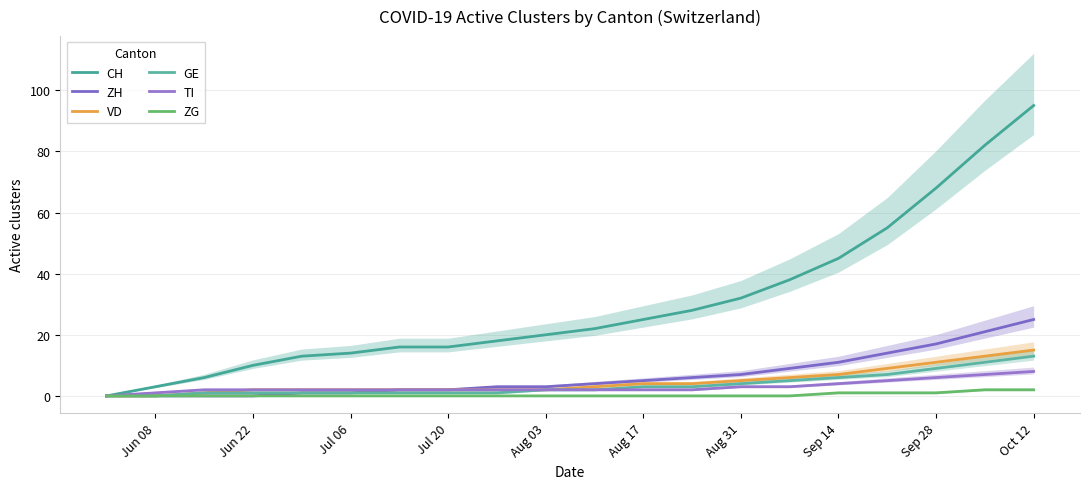

Does the chart have visible grid lines?

Yes